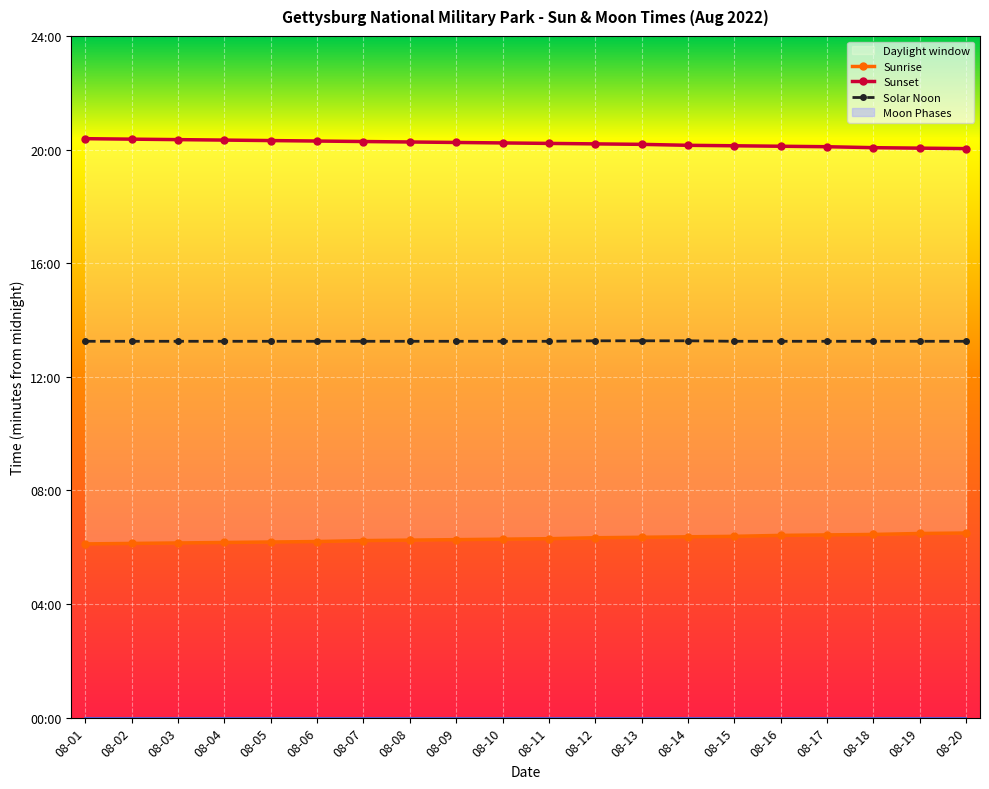

The value of Sunrise at 08-13 is 381. True or false?

True